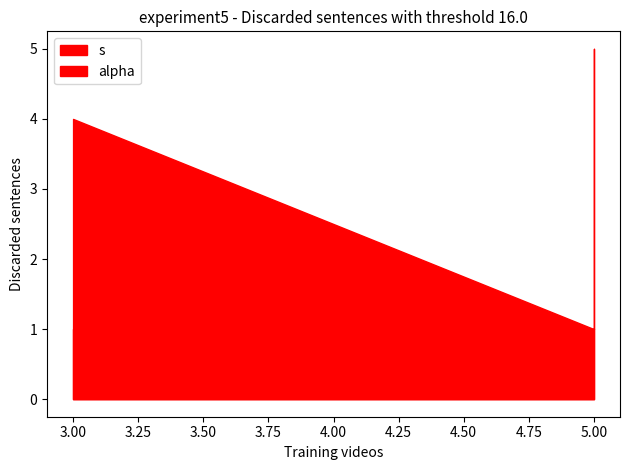

True or false: s and alpha cross at least once.

False